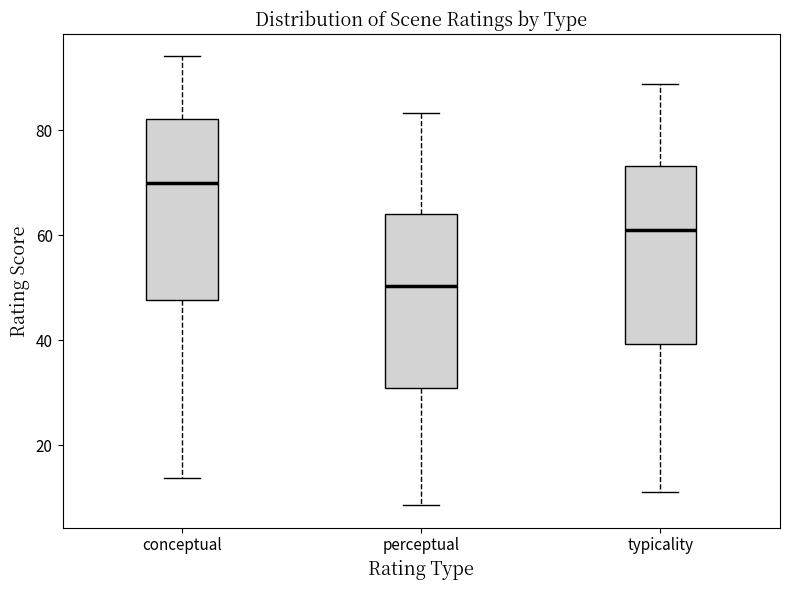

Reading left to right, read every box against the y-axis: the position of its median line, the range the box covers, and the ends of its whiskers. The values are not printed on the chart, so give them approximately, as read against the axis.

conceptual: median 70, box 48 to 82, whiskers 14 to 94
perceptual: median 50, box 30 to 64, whiskers 8 to 84
typicality: median 60, box 40 to 74, whiskers 12 to 88